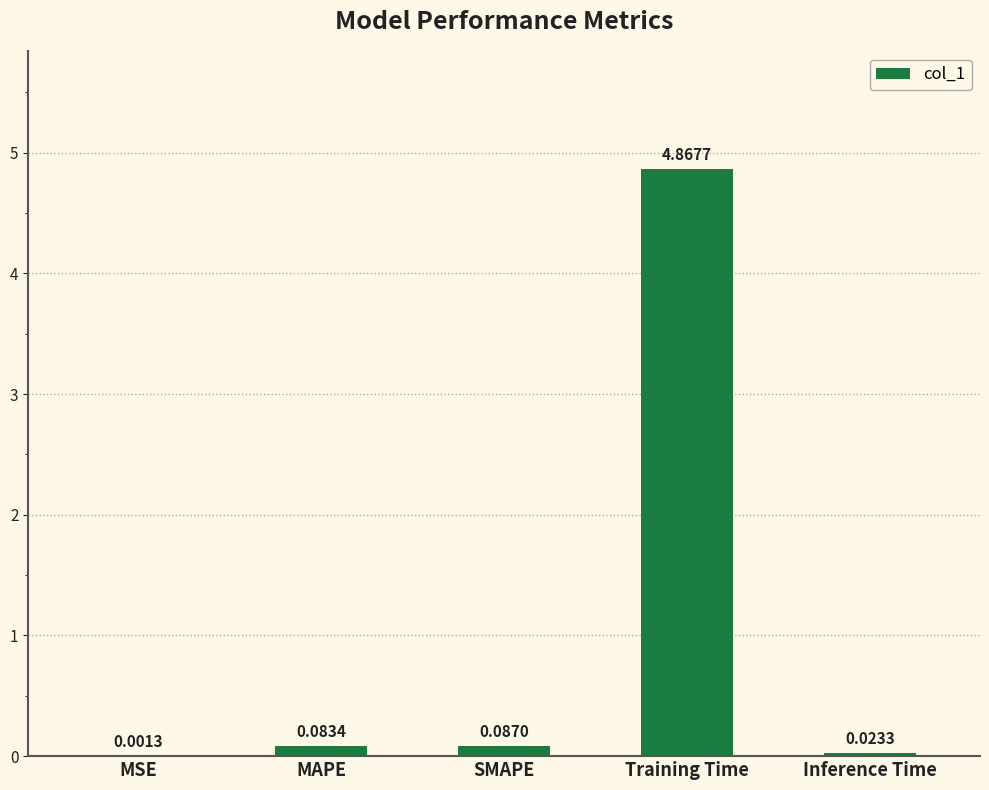

What is the sum of all values?

5.1